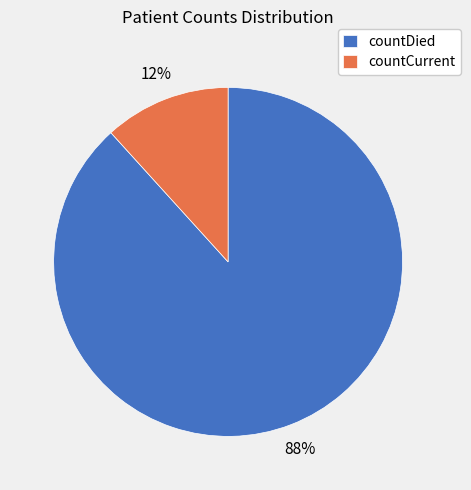

To the nearest percent, what is the average slice percentage?

50%